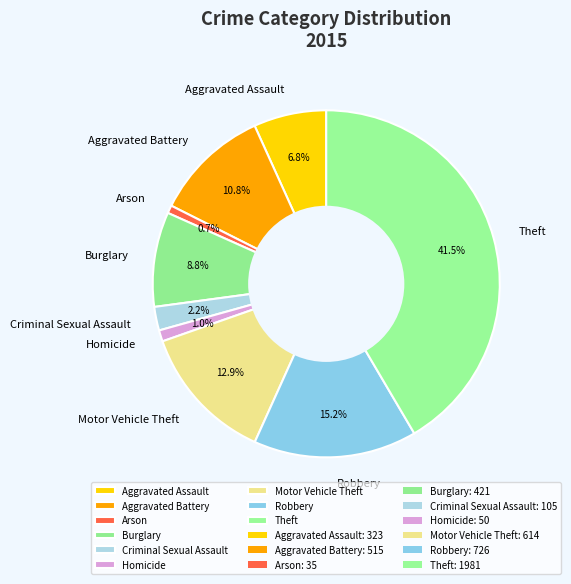

Does Arson represent more than half of the total?

No